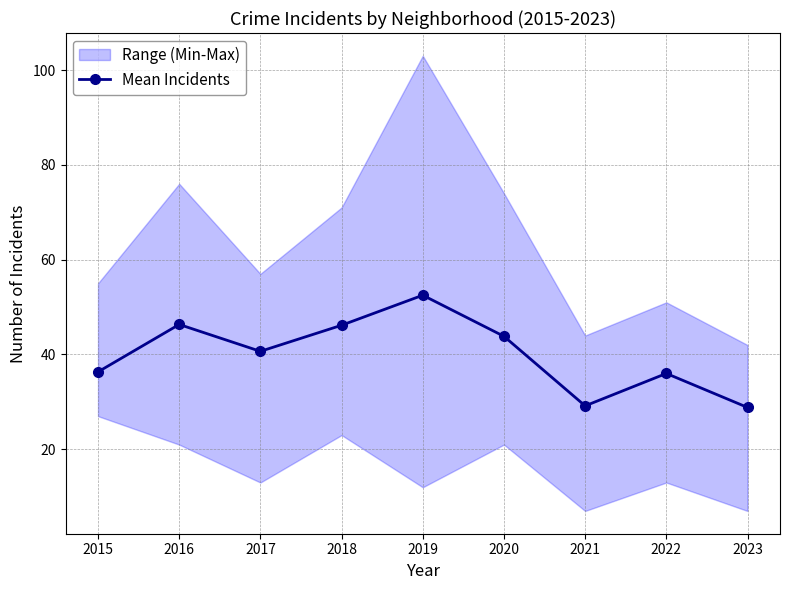

At which category does the chart reach its peak across all series?

2019